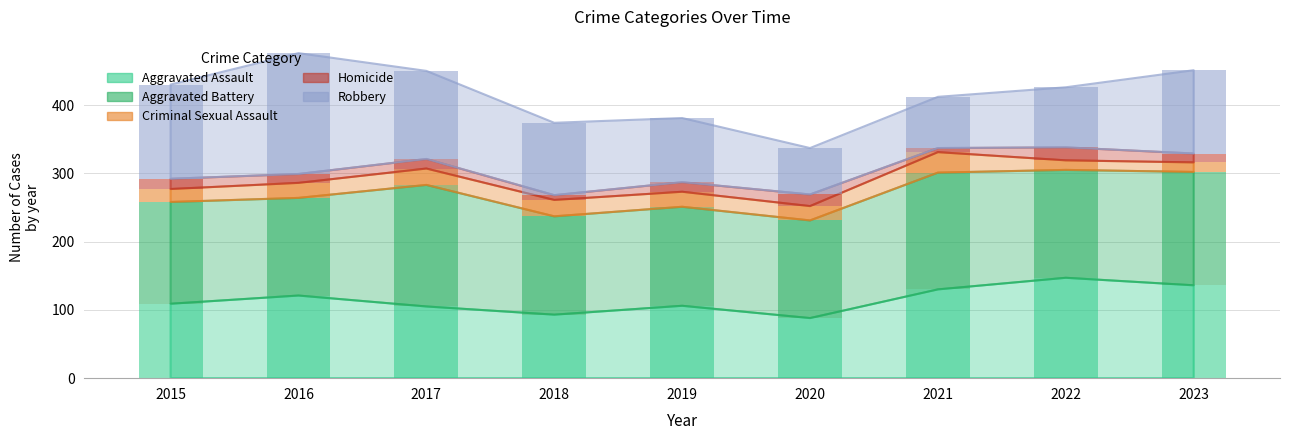

Is the value of Homicide at 2022 greater than the value of Aggravated Assault at 2020?

No